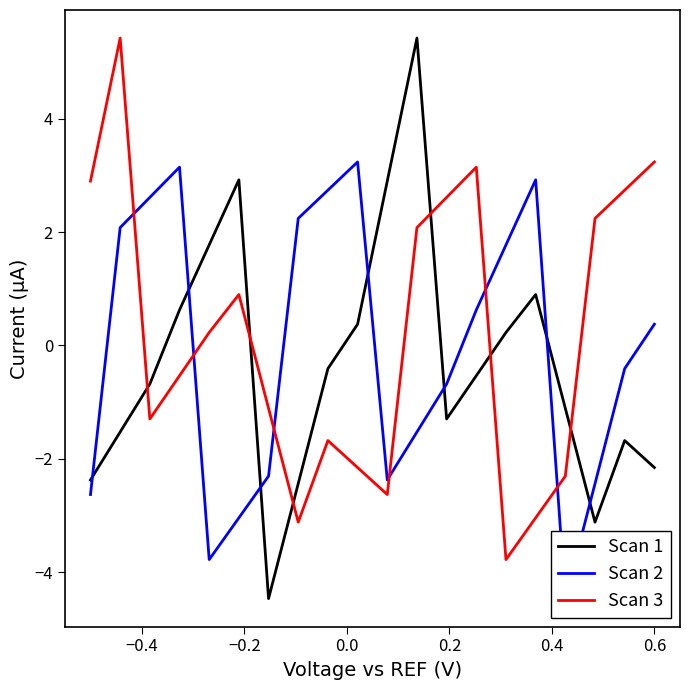

True or false: Scan 1 and Scan 3 intersect in this chart.

True